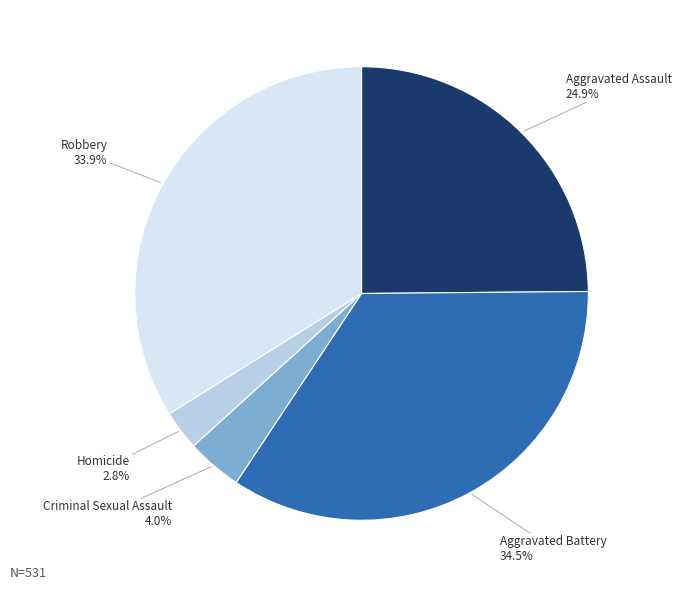

Is there any slice that represents more than half of the pie?

No